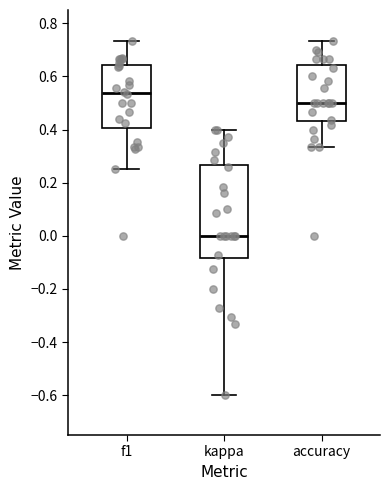

Which box has the lowest median line?

kappa